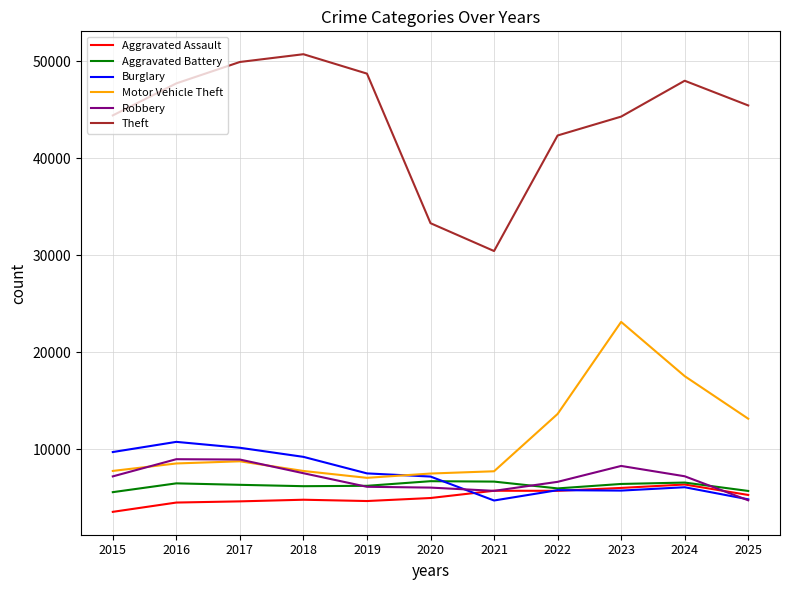

What is the greatest value displayed?

50716